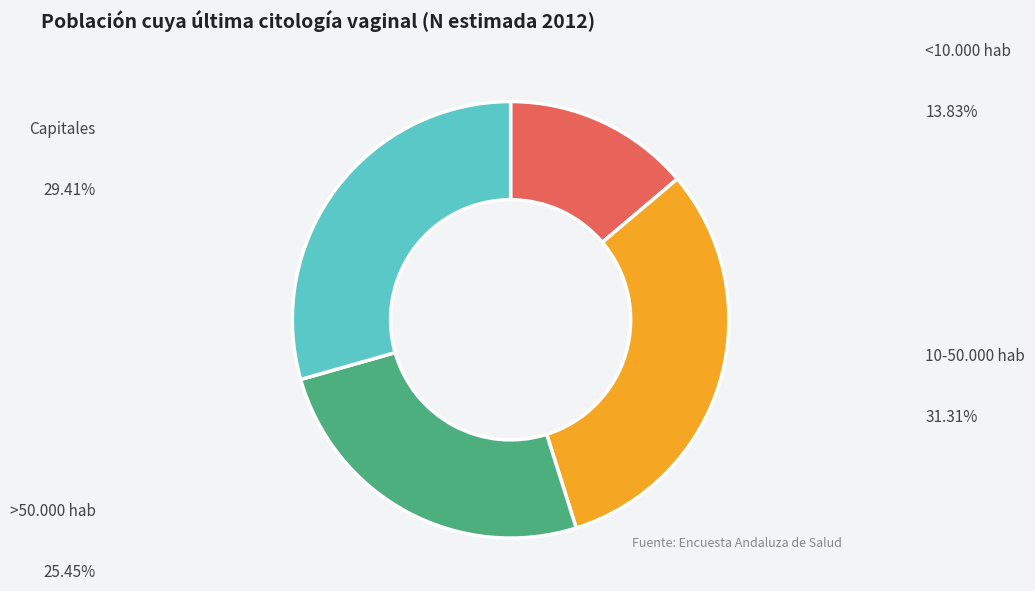

Is there any slice that represents more than half of the pie?

No